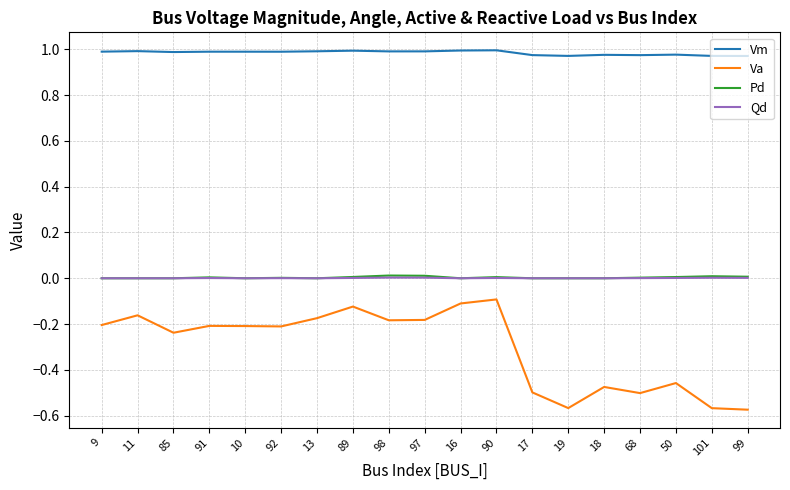

True or false: Pd and Va cross at least once.

False